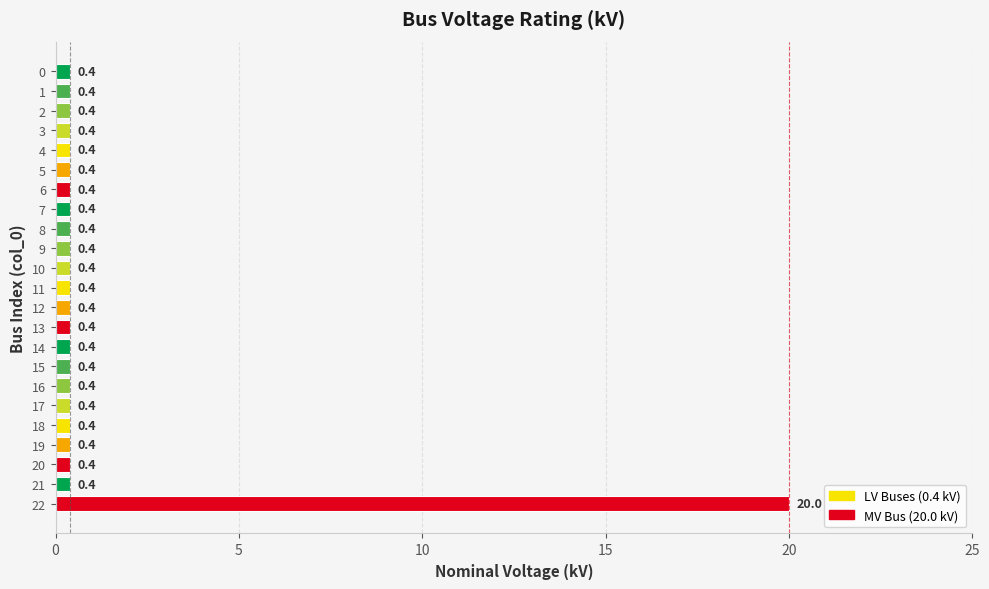

What is the value of the 10th bar from the top?

0.4